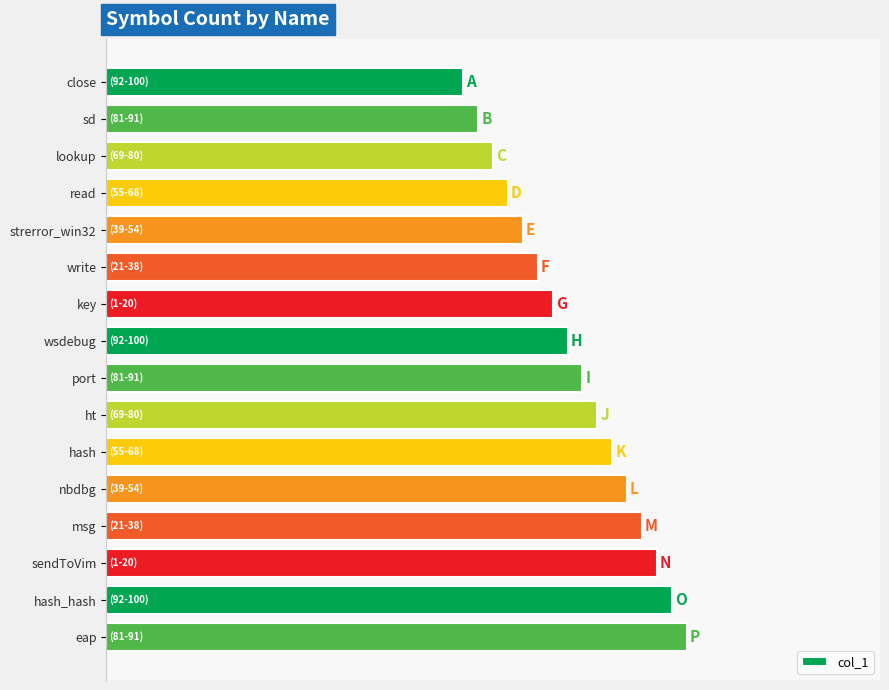

List the labels in order of value, smallest first.

close, sd, lookup, read, strerror_win32, write, key, wsdebug, port, ht, hash, nbdbg, msg, sendToVim, hash_hash, eap